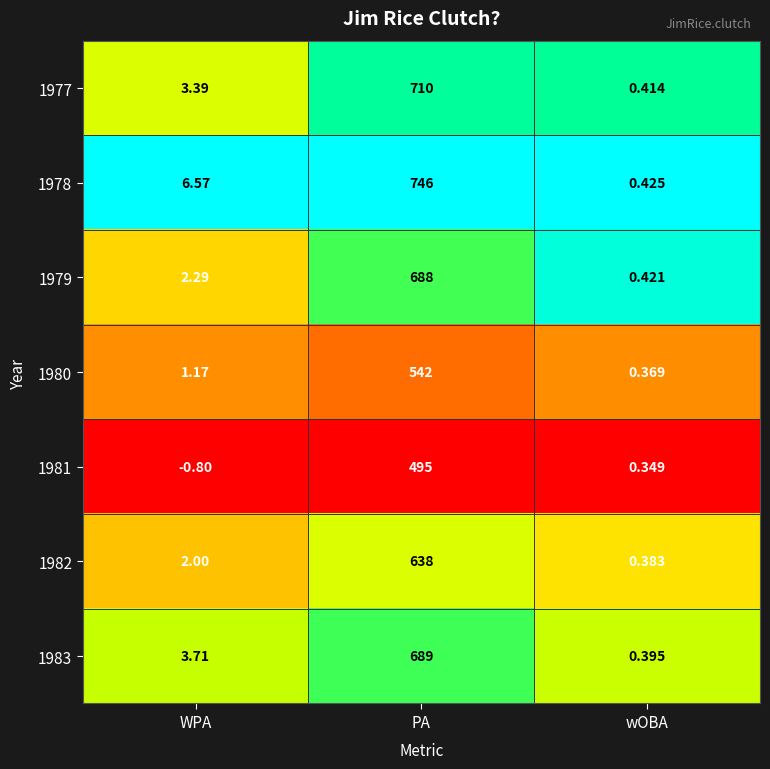

Rank the categories by 1978 value from lowest to highest.

wOBA, WPA, PA